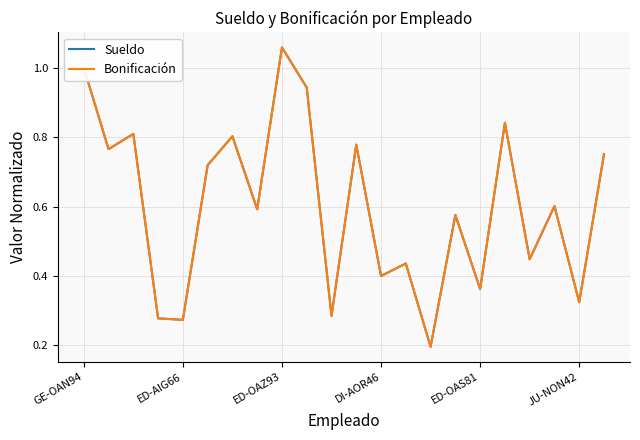

Where is Bonificación nearest to the value 0?

14